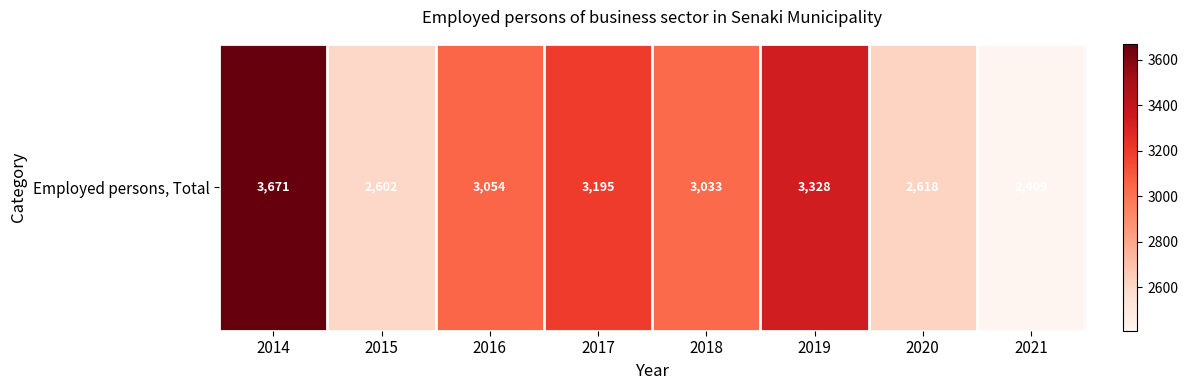

Reading left to right, list all the values displayed in this chart.

2014=3671.0	2015=2602.4	2016=3054.0	2017=3195.0	2018=3033.0	2019=3328.0	2020=2618.0	2021=2409.0